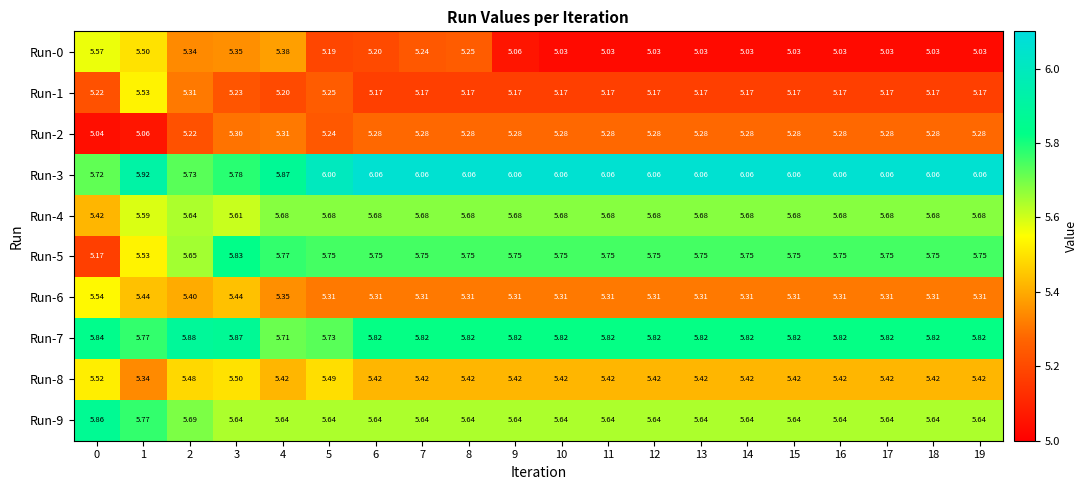

Is the value of Run-0 at 7 greater than the value of Run-3 at 11?

No